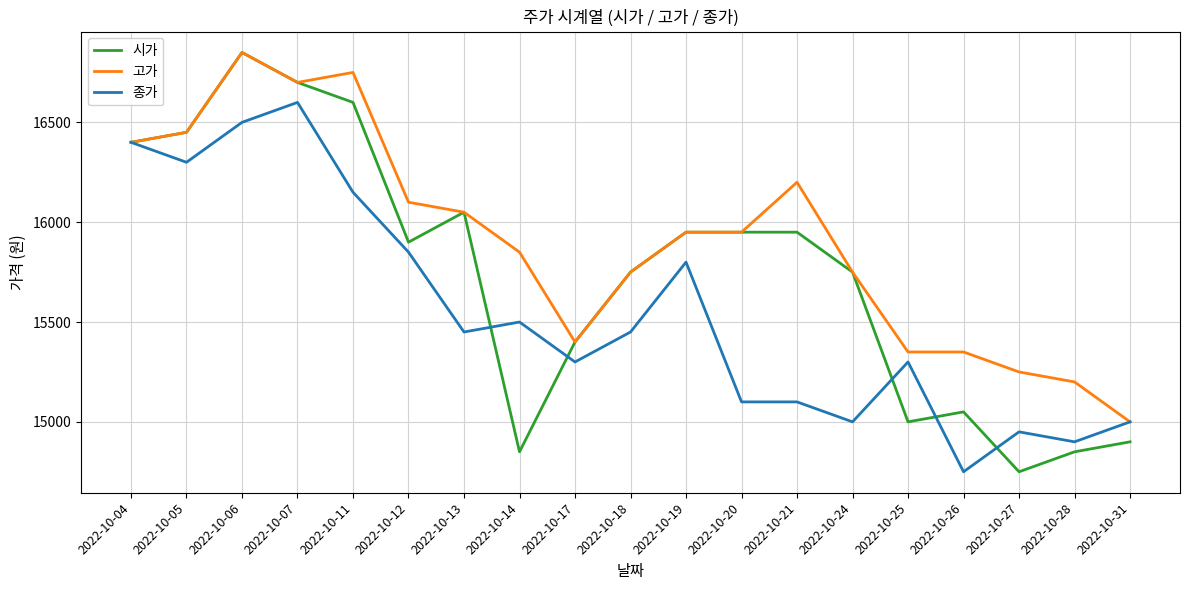

Rank the series by their average value, from lowest to highest.

종가, 시가, 고가